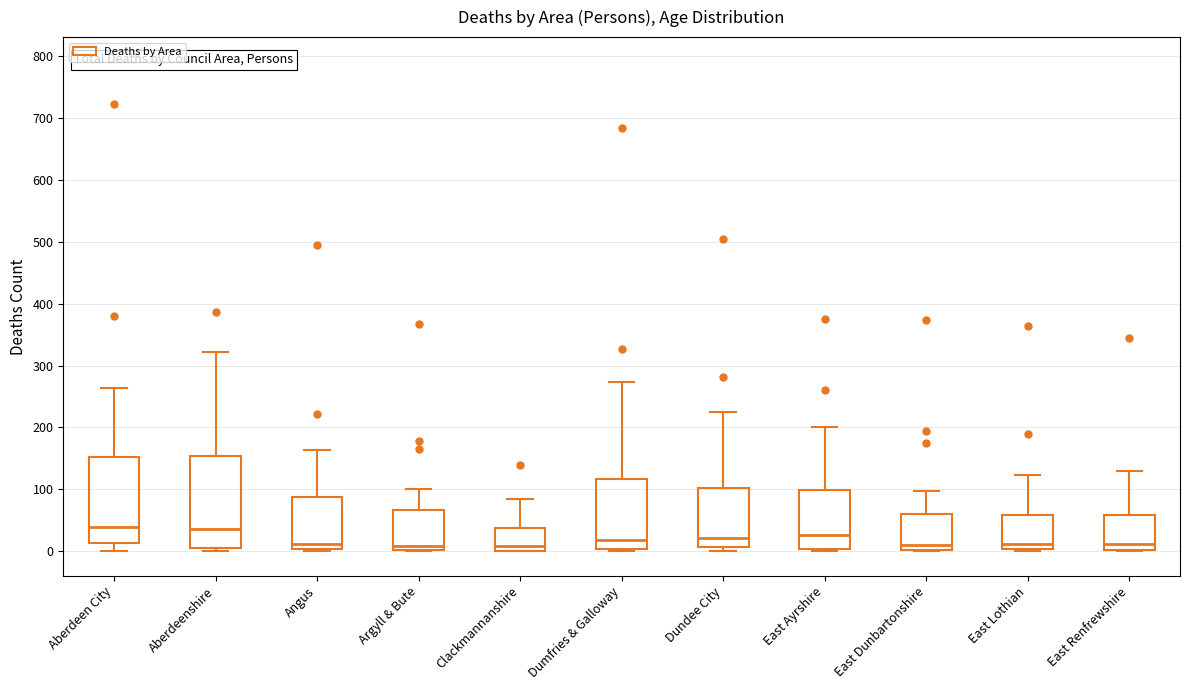

Reading left to right, read every box against the y-axis: the position of its median line, the range the box covers, and the ends of its whiskers. The values are not printed on the chart, so give them approximately, as read against the axis.

Aberdeen City: median 40, box 10 to 150, whiskers 0 to 260
Aberdeenshire: median 40, box 10 to 150, whiskers 0 to 320
Angus: median 10, box 0 to 90, whiskers 0 to 160
Argyll & Bute: median 10, box 0 to 70, whiskers 0 to 100
Clackmannanshire: median 10, box 0 to 40, whiskers 0 to 90
Dumfries & Galloway: median 20, box 0 to 120, whiskers 0 (just below the box's lower edge) to 270
Dundee City: median 20, box 10 to 100, whiskers 0 to 230
East Ayrshire: median 30, box 0 to 100, whiskers 0 to 200
East Dunbartonshire: median 10, box 0 to 60, whiskers 0 to 100
East Lothian: median 10, box 0 to 60, whiskers 0 to 120
East Renfrewshire: median 10, box 0 to 60, whiskers 0 to 130